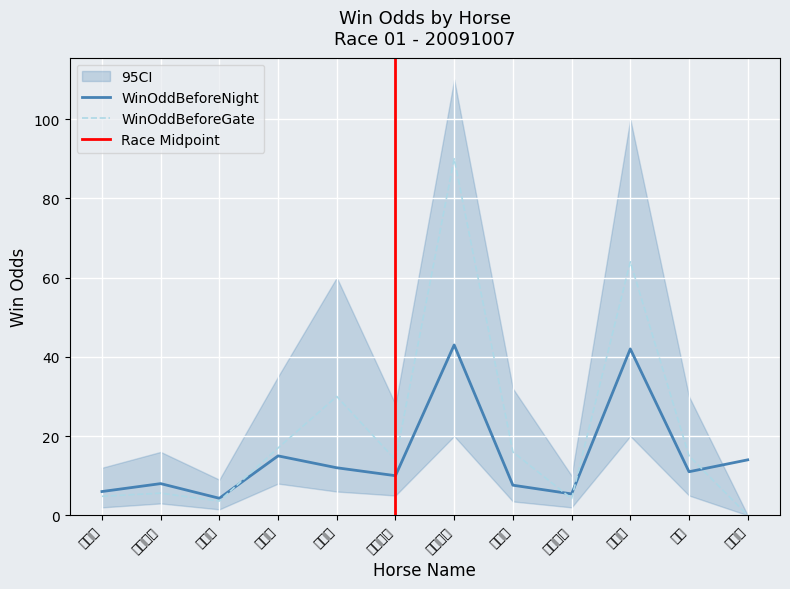

What are all the series names shown in the legend?

WinOddBeforeNight, WinOddBeforeGate